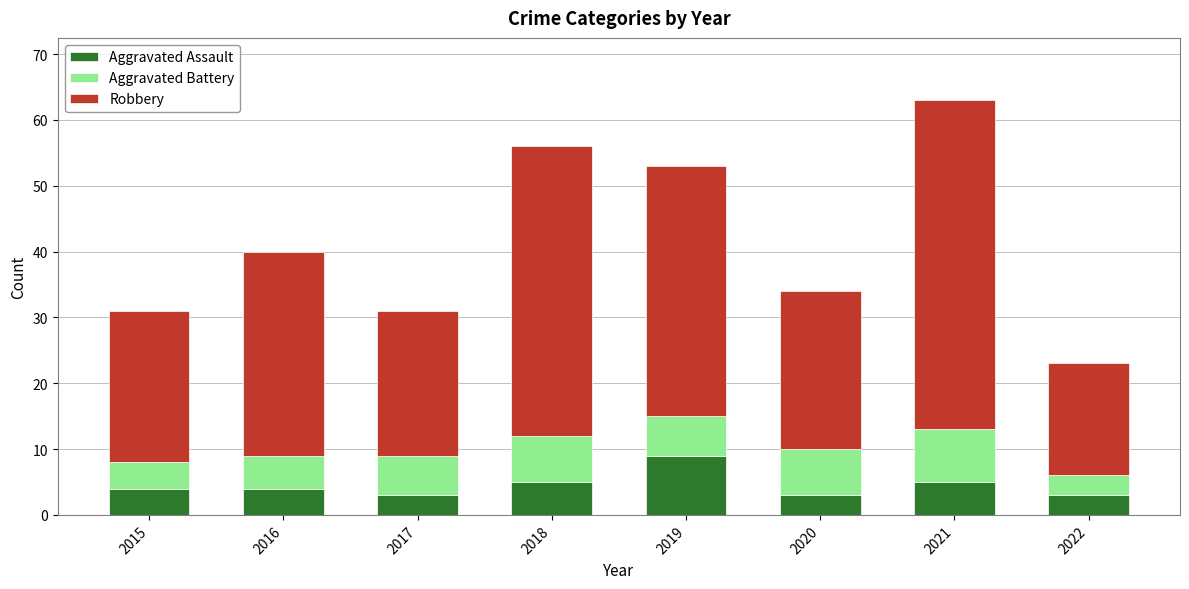

What is the total value across all series at 2019?

53